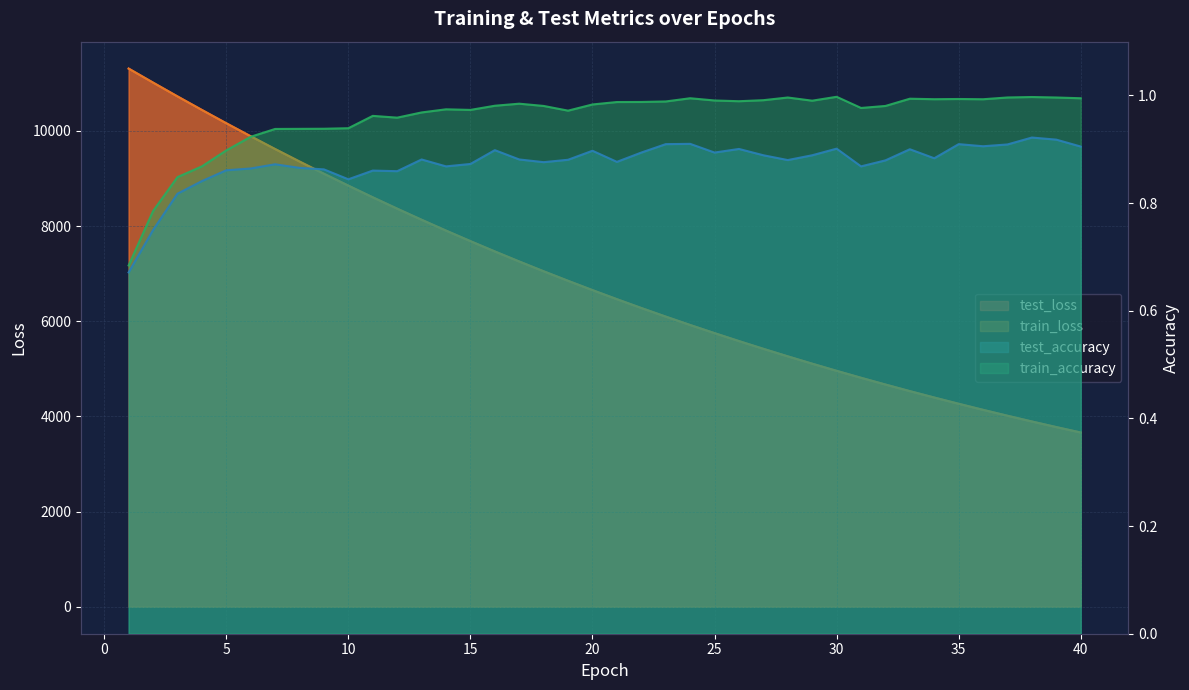

Which category has the highest value across all series?

1